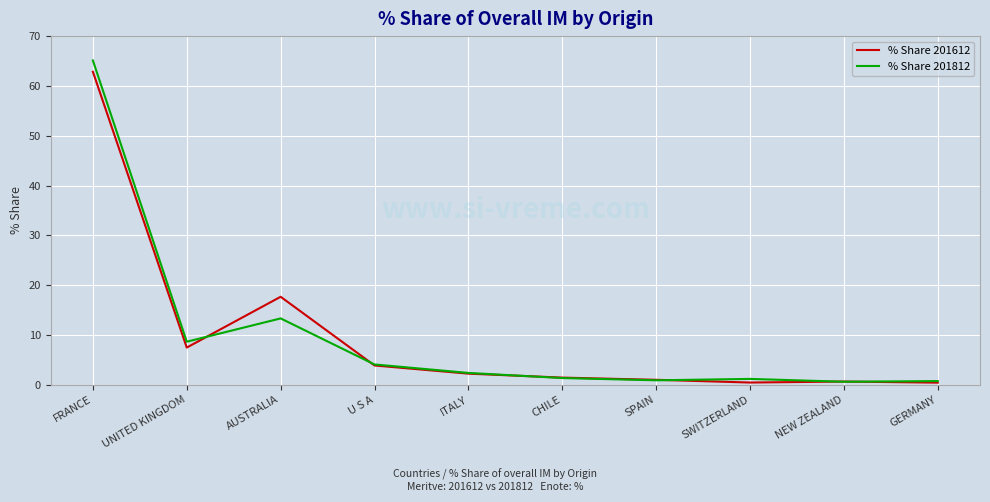

How many values in the % Share 201612 series exceed 2?

5